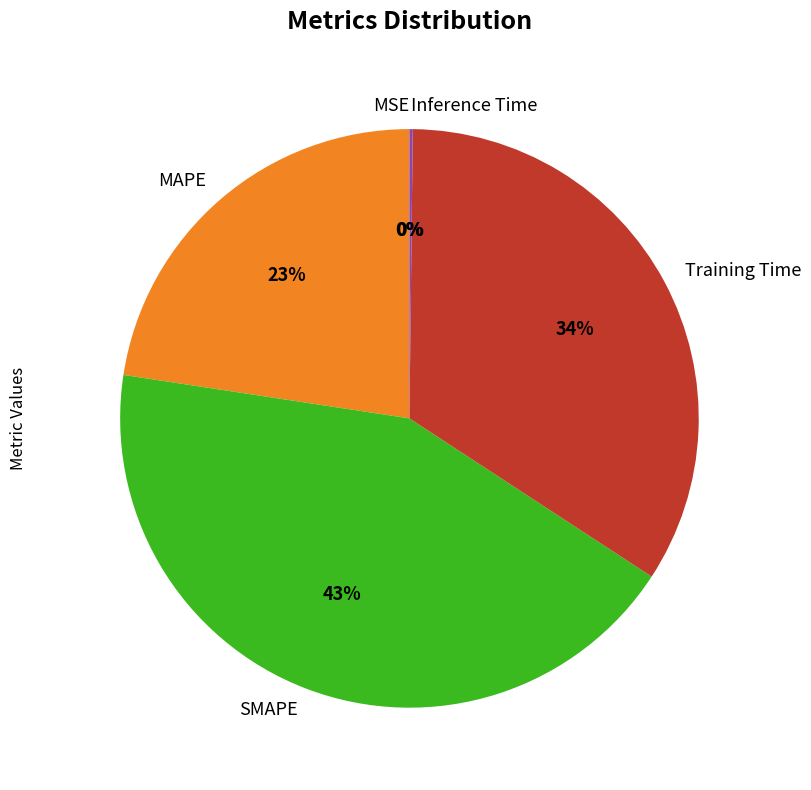

True or false: Training Time accounts for 26% of the total.

False